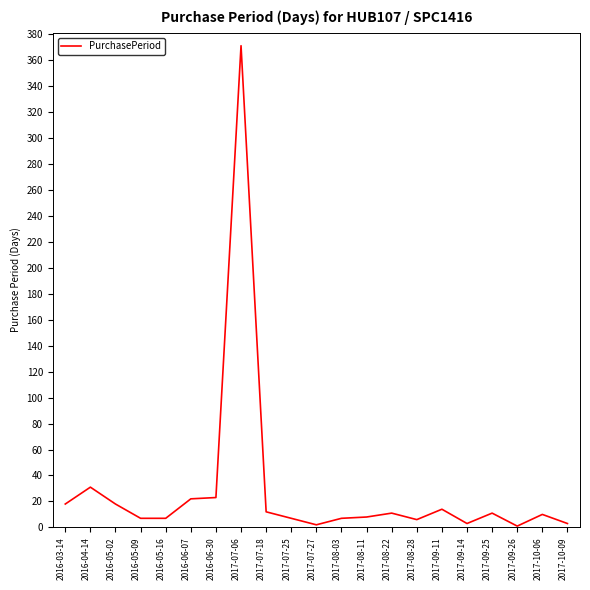

What is the ratio of the value at 2017-08-22 to the value at 2017-09-26?

11.0